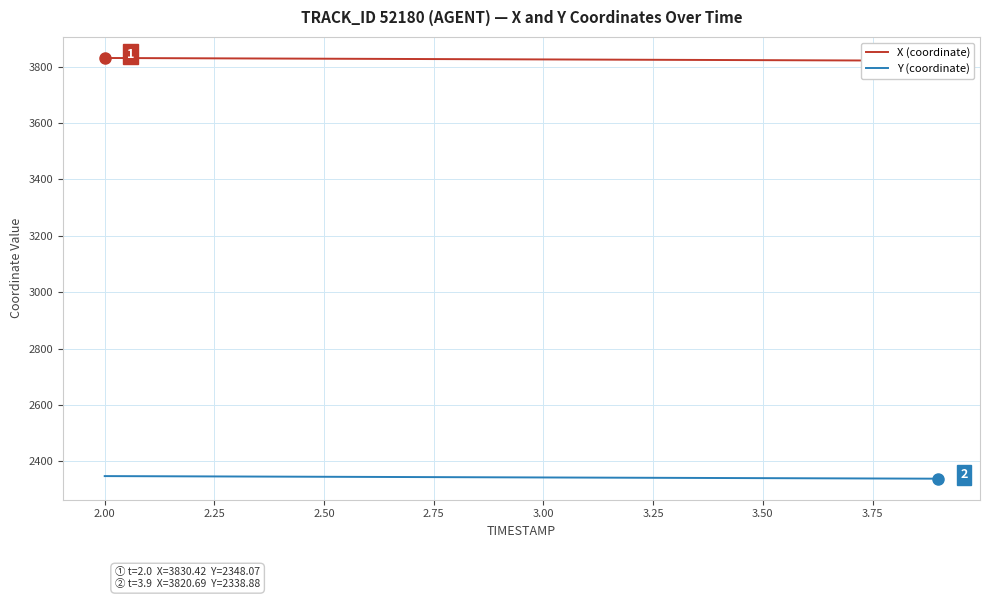

True or false: X (coordinate) has more than 1 interior local peaks.

False